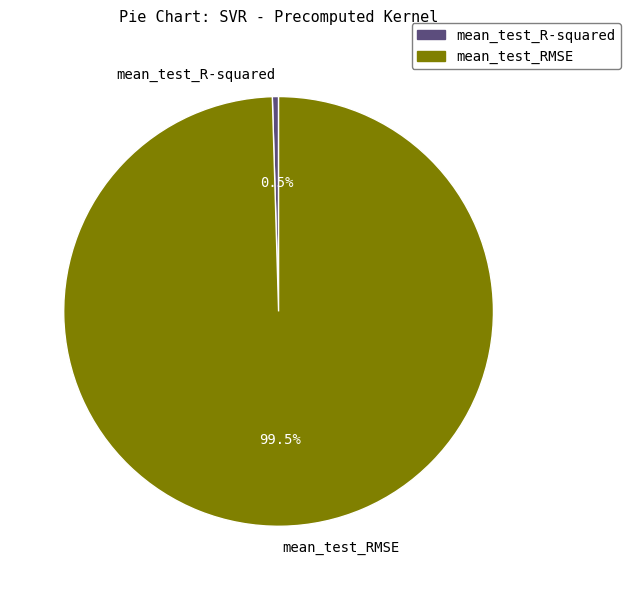

To the nearest percent, what is the average slice percentage?

50%